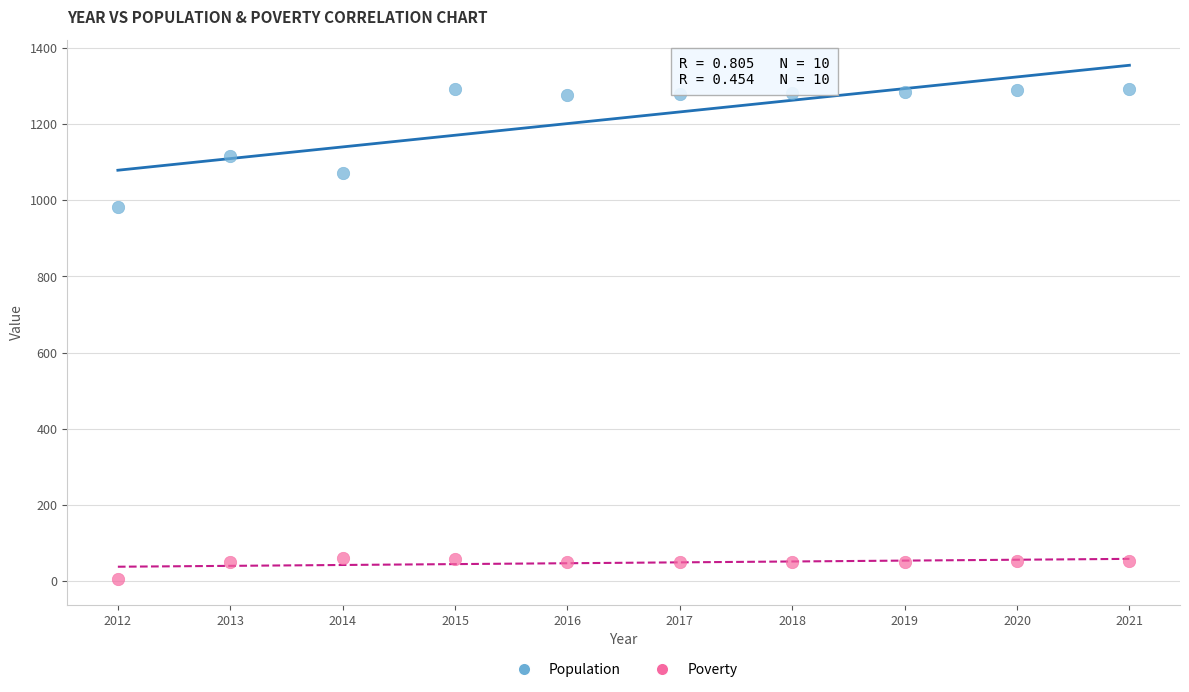

Which series reaches the maximum Y coordinate?

Population